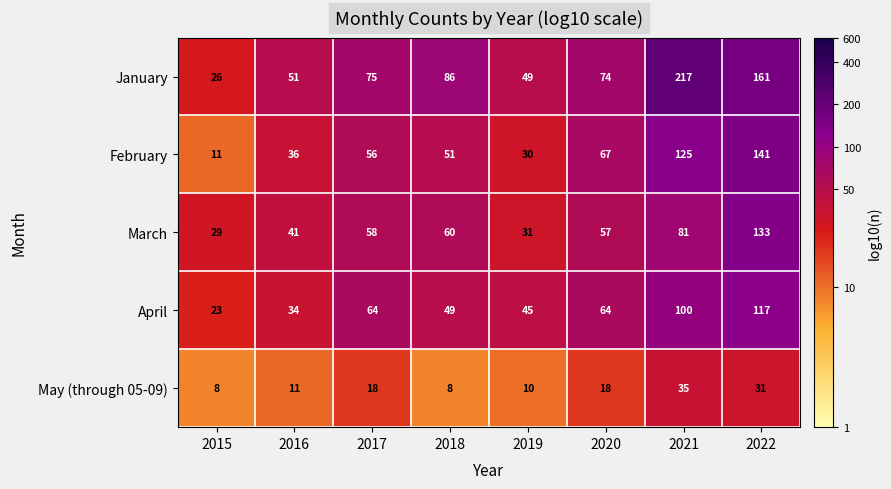

List the labels in order of February value, smallest first.

2015, 2019, 2016, 2018, 2017, 2020, 2021, 2022